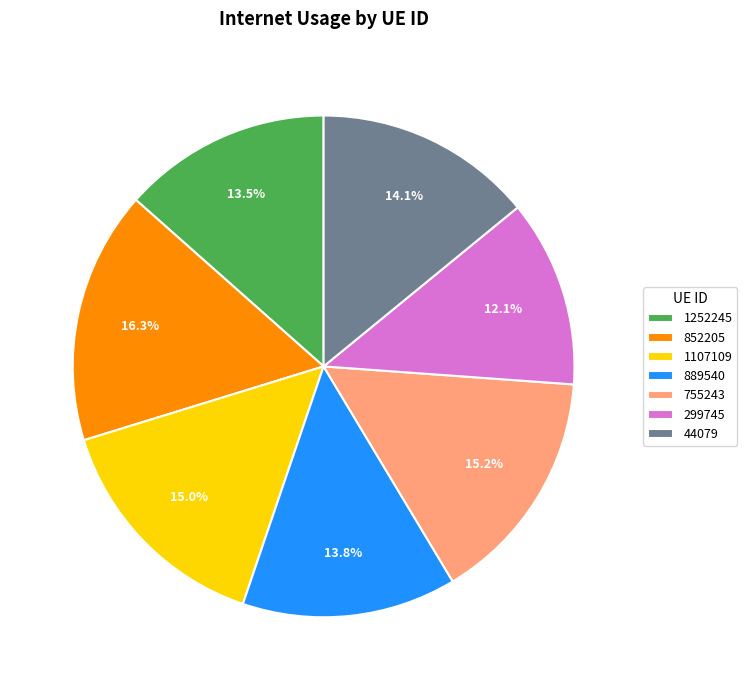

Which slice is the smallest?

299745